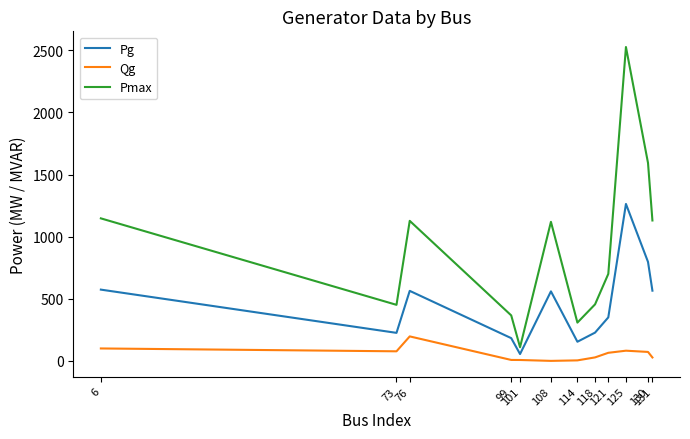

At which label does Pmax first exceed 1119?

6